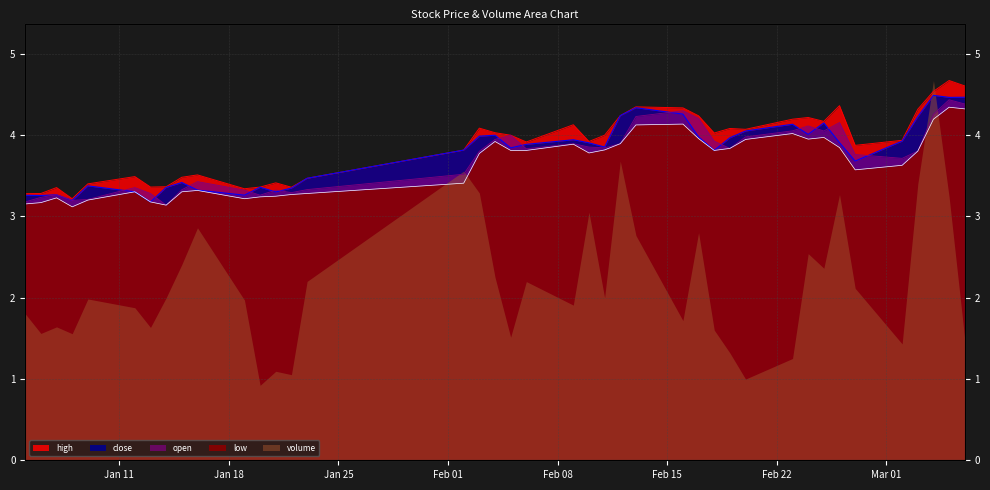

What is the average value of the close series?

3.8